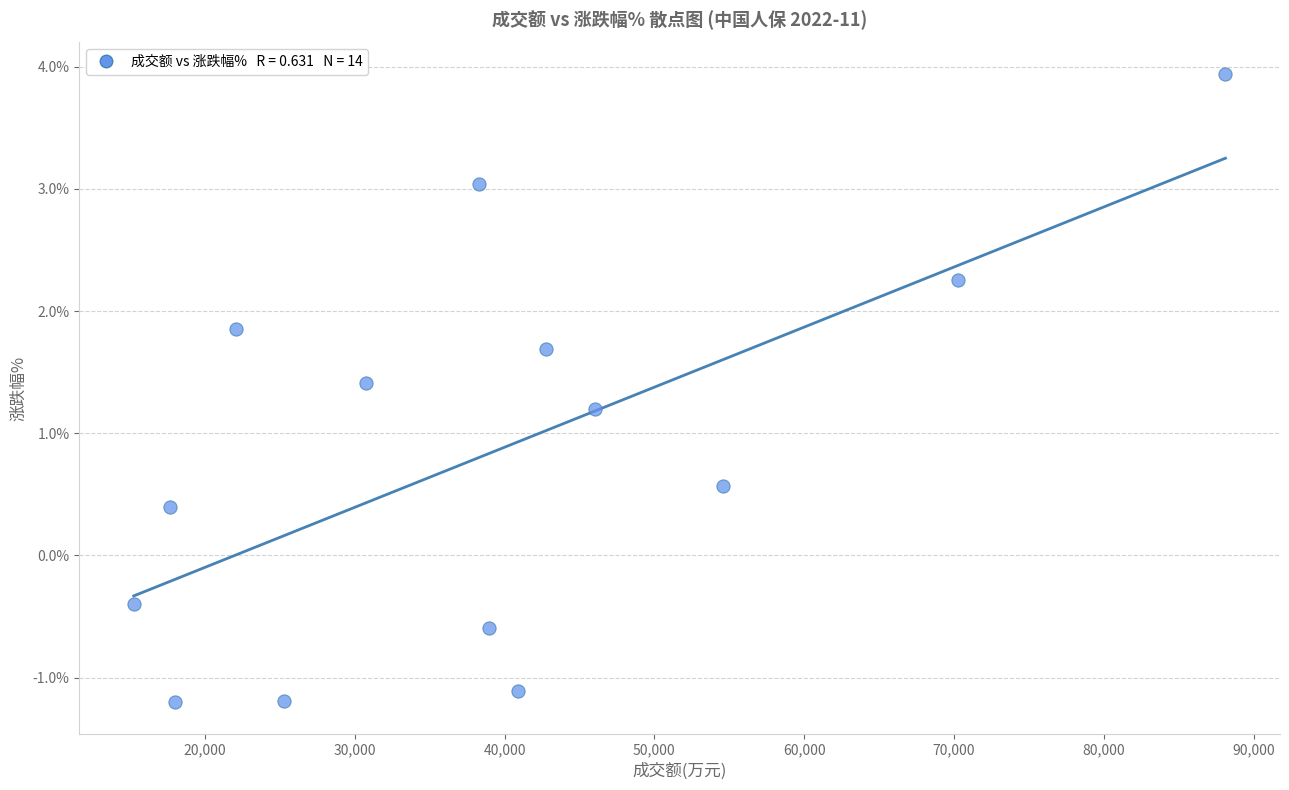

What is the range of Y values (max minus min)?

5.1